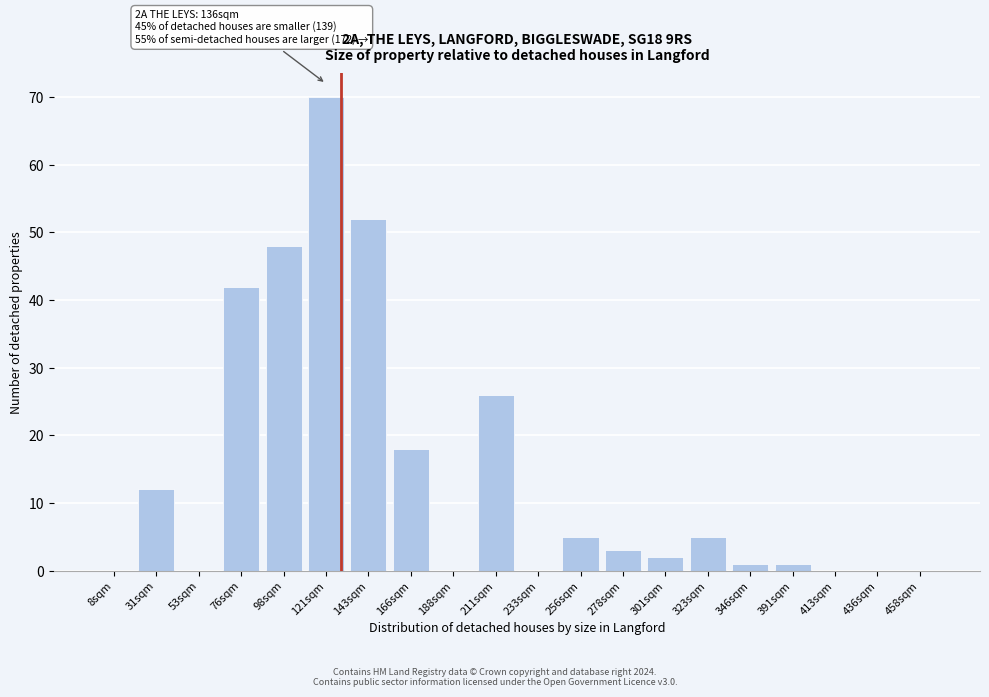

Reading left to right, what are all the values shown in this chart?

8sqm=0	31sqm=12	53sqm=0	76sqm=42	98sqm=48	121sqm=70	143sqm=52	166sqm=18	188sqm=0	211sqm=26	233sqm=0	256sqm=5	278sqm=3	301sqm=2	323sqm=5	346sqm=1	391sqm=1	413sqm=0	436sqm=0	458sqm=0